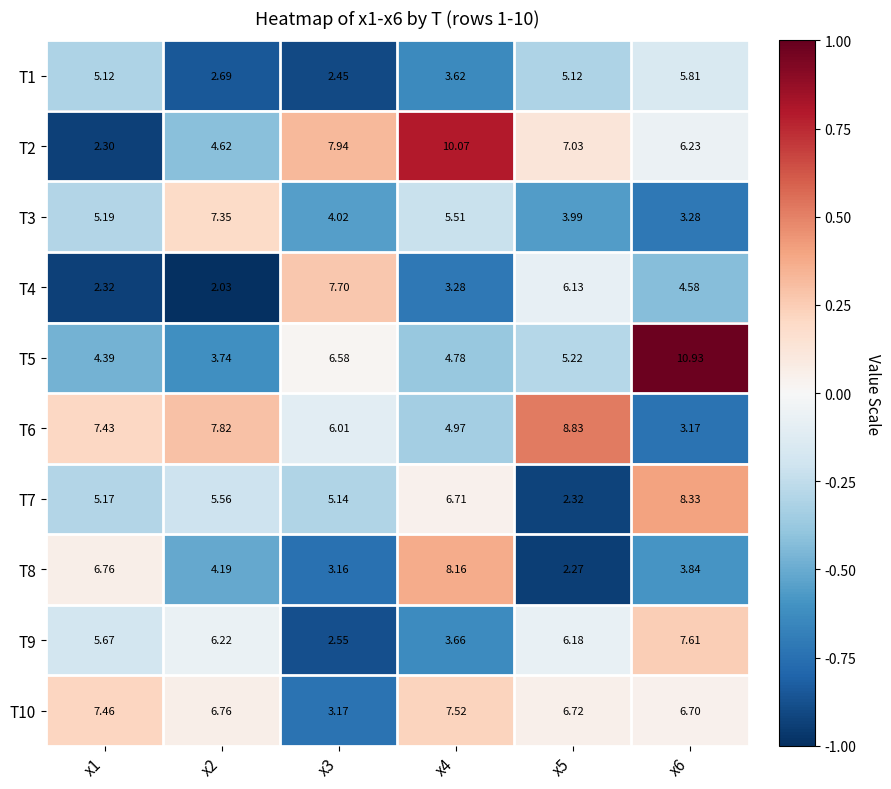

Is the value of T2 at x5 greater than the value of T9 at x1?

Yes